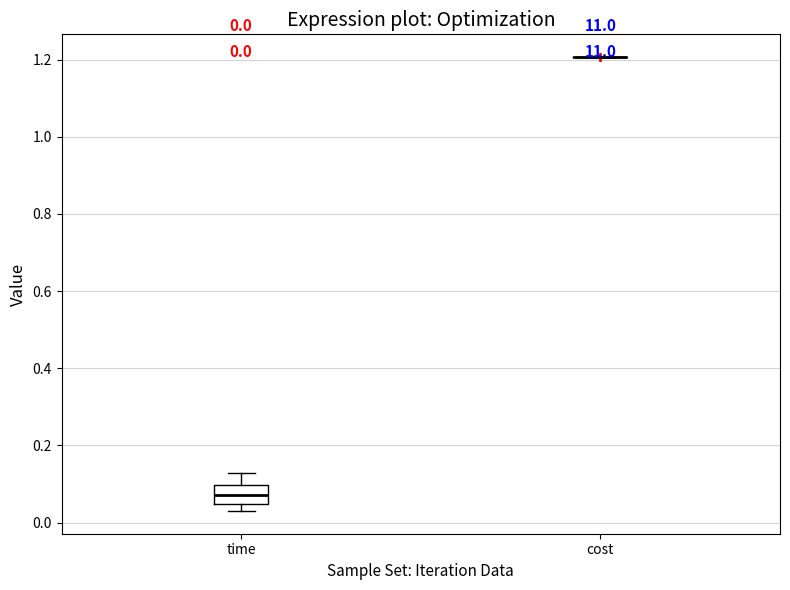

Which box is the tallest, from its lower edge to its upper edge?

time